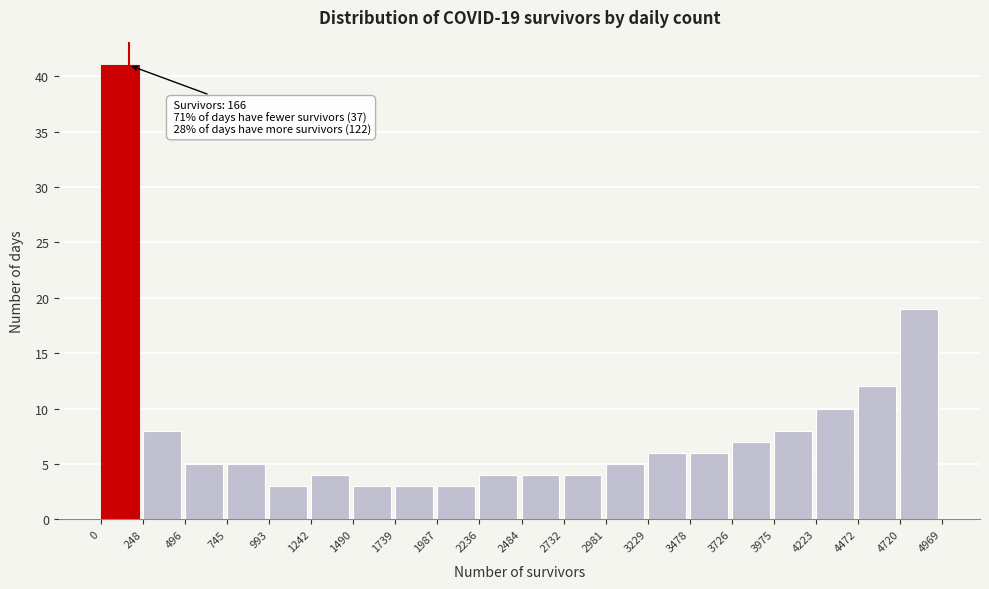

Which range on the x-axis has the tallest bar?

0 to 248